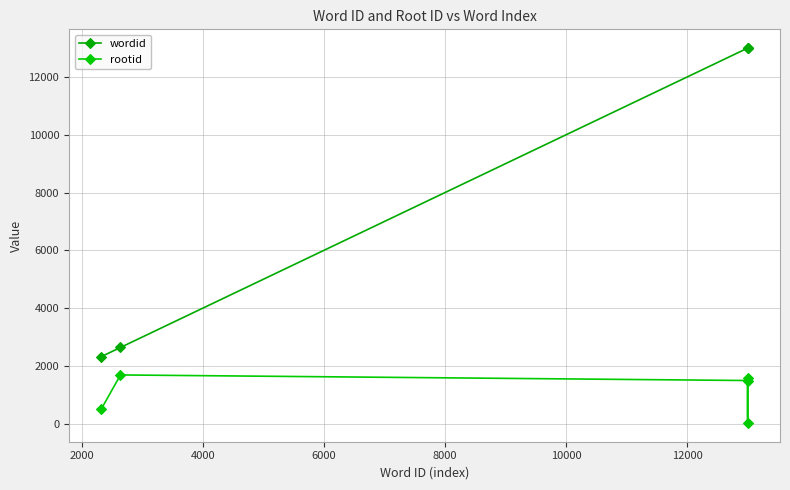

List the series in order of their peak value, highest first.

wordid, rootid